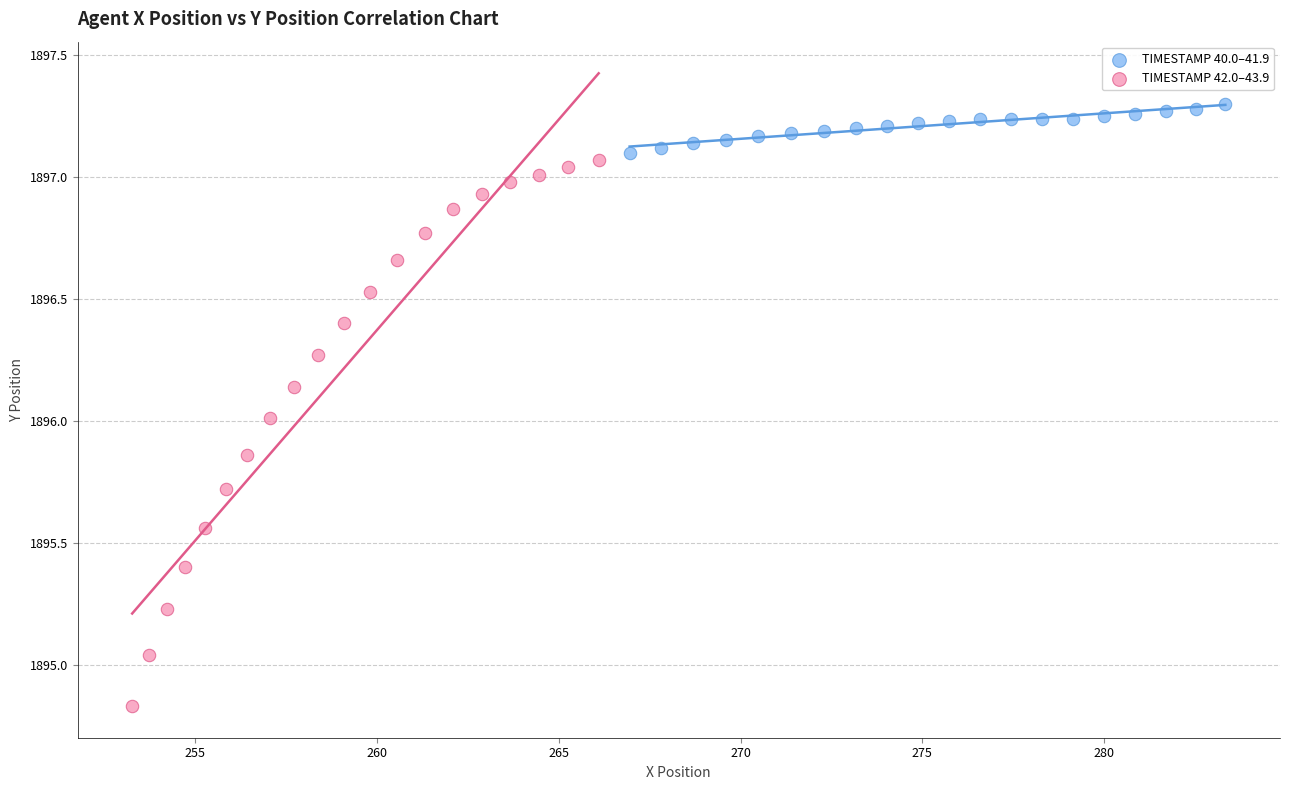

Which series reaches the maximum Y coordinate?

TIMESTAMP 40.0–41.9